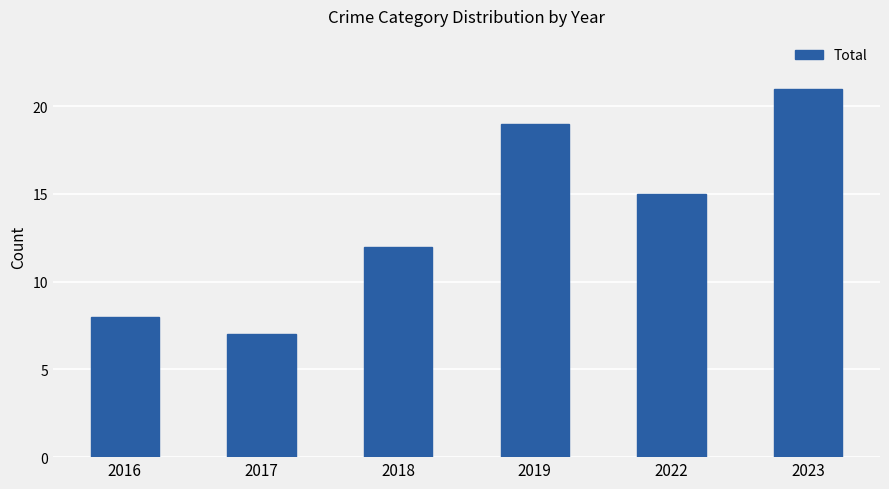

True or false: the data shows 7 at 2019.

False